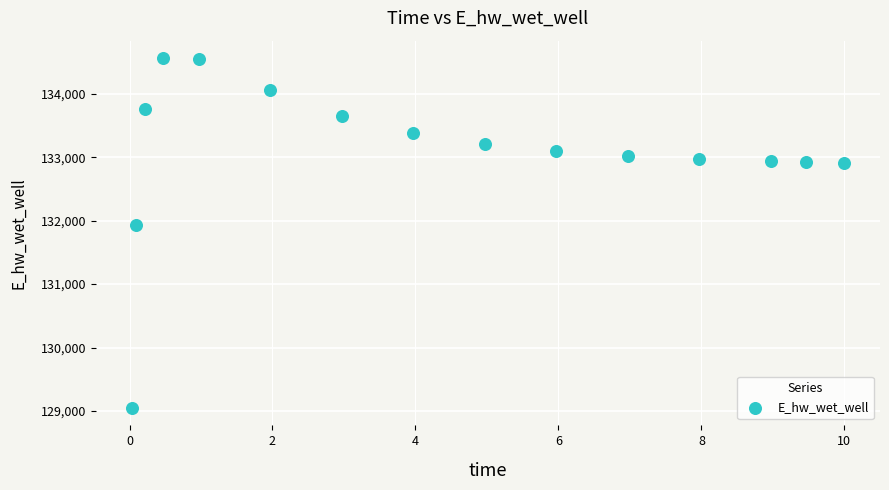

What is the range of Y values (max minus min)?

5518.5